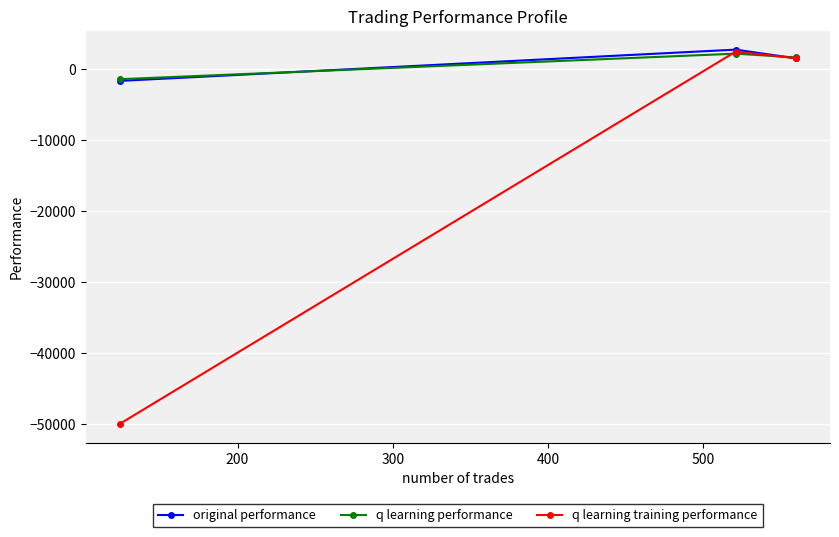

How many positive values does the original performance series have?

2